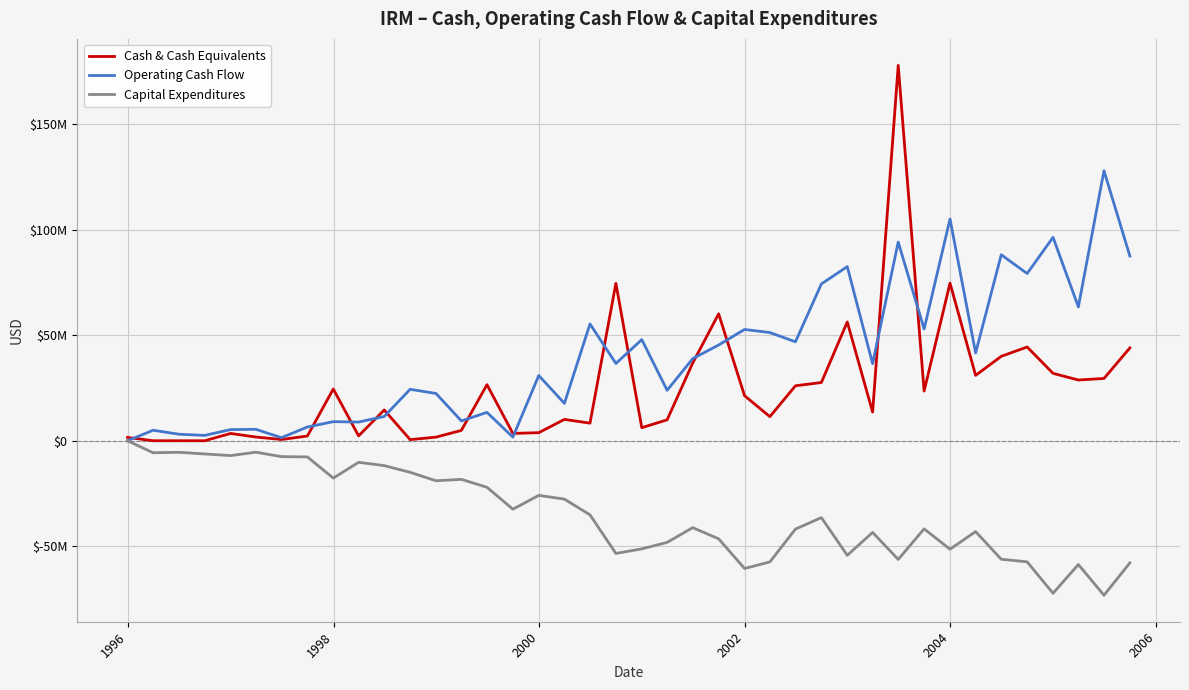

What are all the series names shown in the legend?

Cash & Cash Equivalents, Operating Cash Flow, Capital Expenditures